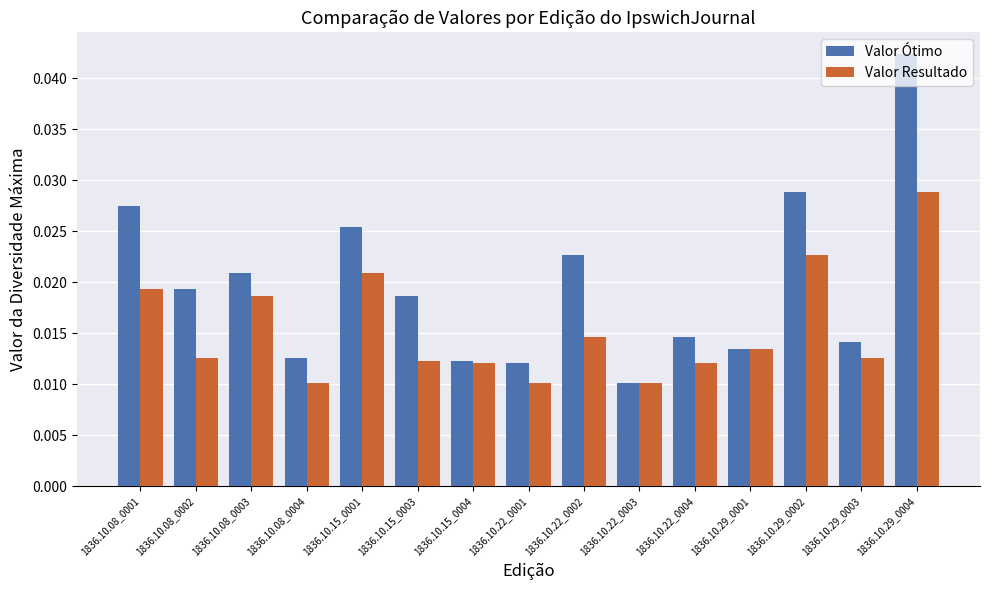

How many distinct data groups are displayed?

2